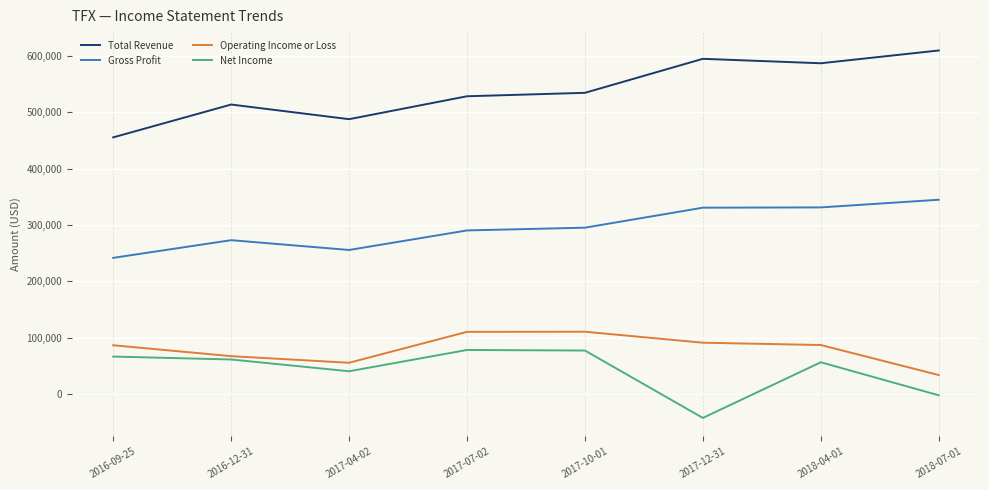

Where is Net Income nearest to the value 17650?

2018-07-01